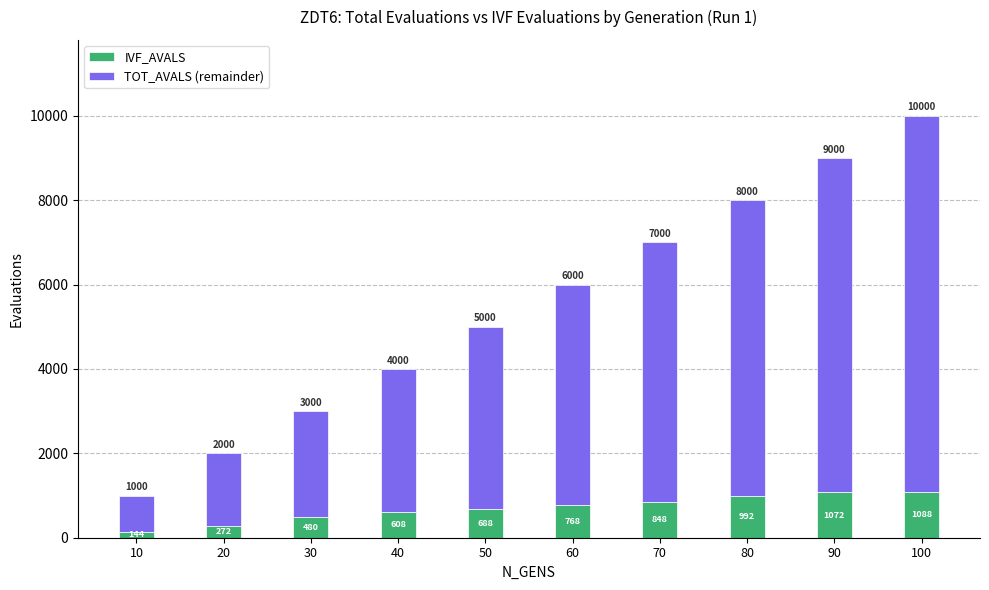

What is the maximum value for IVF_AVALS?

1088